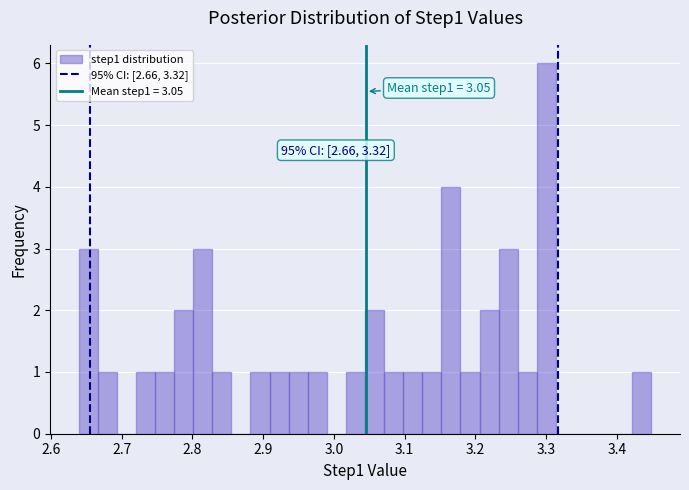

Around what value on the x-axis is the tallest bar? Give the approximate position of its centre, as read against the axis.

3.30